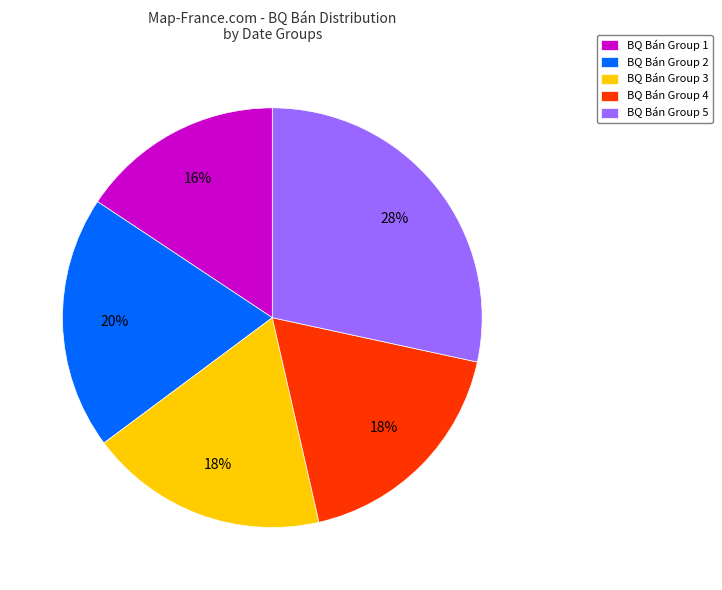

Count the number of slices in the pie.

5